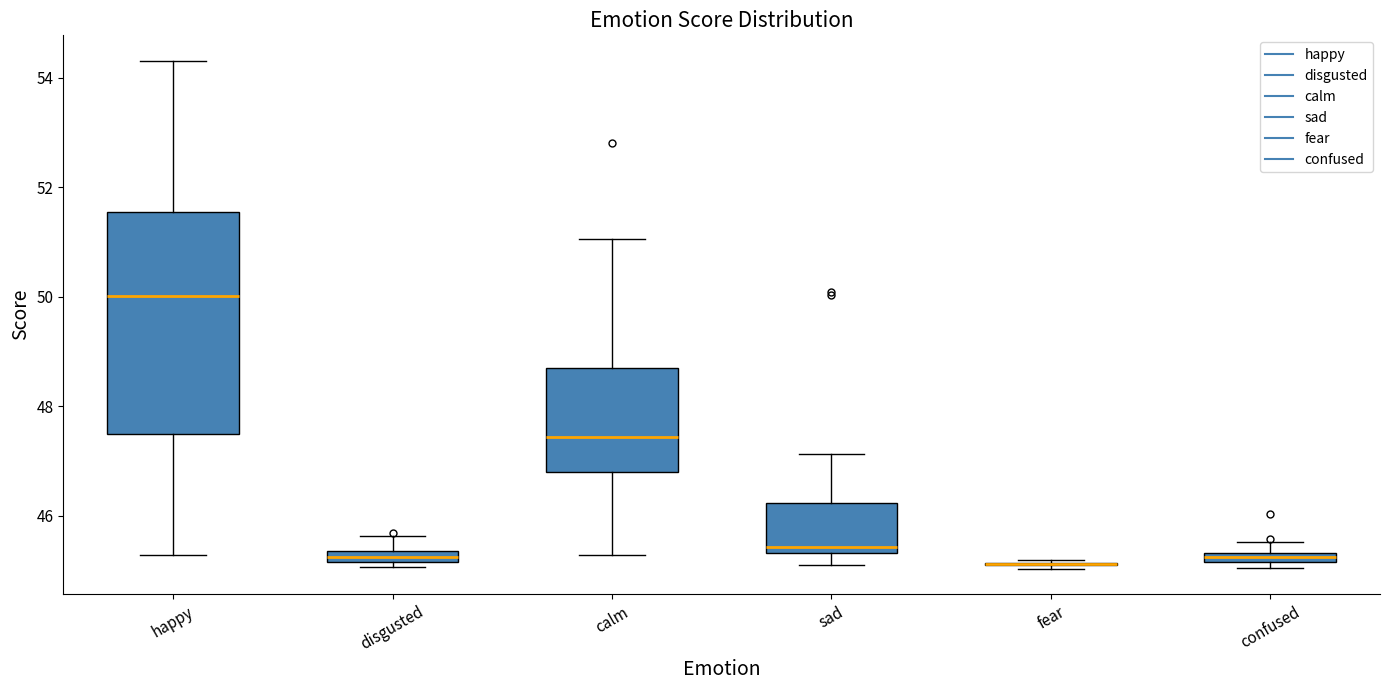

Comparing the boxes themselves (not the whiskers), which one is the tallest?

happy